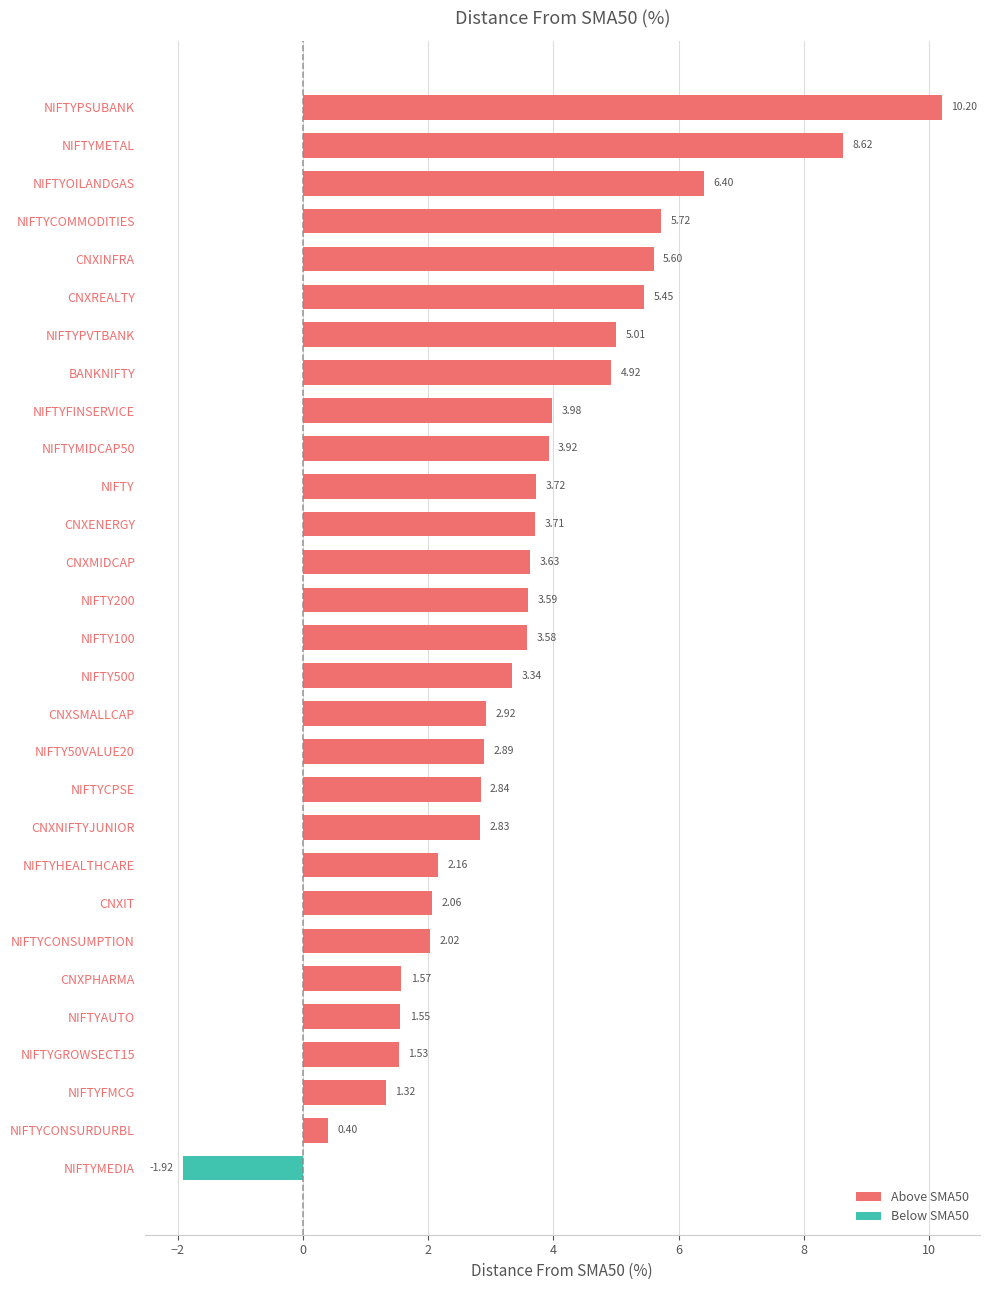

List the labels in order of value, smallest first.

NIFTYMEDIA, NIFTYCONSURDURBL, NIFTYFMCG, NIFTYGROWSECT15, NIFTYAUTO, CNXPHARMA, NIFTYCONSUMPTION, CNXIT, NIFTYHEALTHCARE, CNXNIFTYJUNIOR, NIFTYCPSE, NIFTY50VALUE20, CNXSMALLCAP, NIFTY500, NIFTY100, NIFTY200, CNXMIDCAP, CNXENERGY, NIFTY, NIFTYMIDCAP50, NIFTYFINSERVICE, BANKNIFTY, NIFTYPVTBANK, CNXREALTY, CNXINFRA, NIFTYCOMMODITIES, NIFTYOILANDGAS, NIFTYMETAL, NIFTYPSUBANK